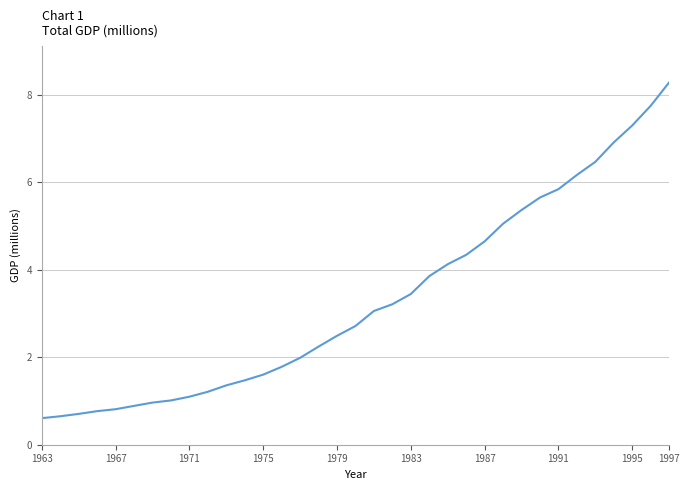

What is the smallest value displayed?

0.6